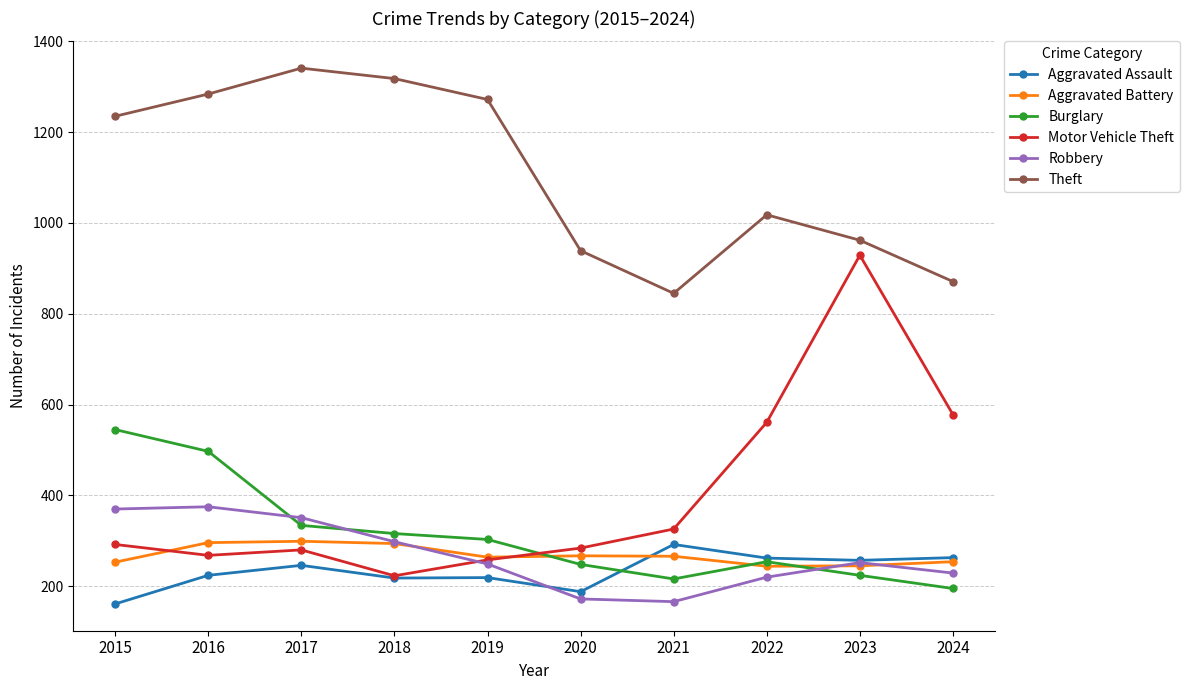

What is the sum of the Theft values at 2015 and 2020?

2174